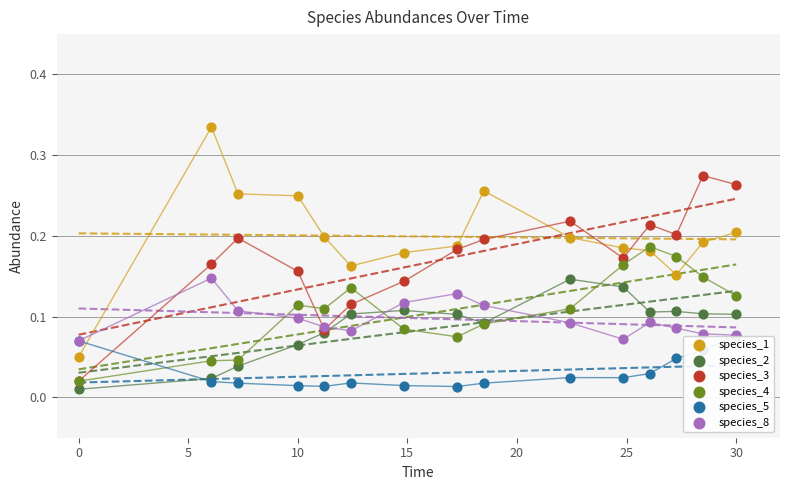

Which series reaches the maximum Y coordinate?

species_1